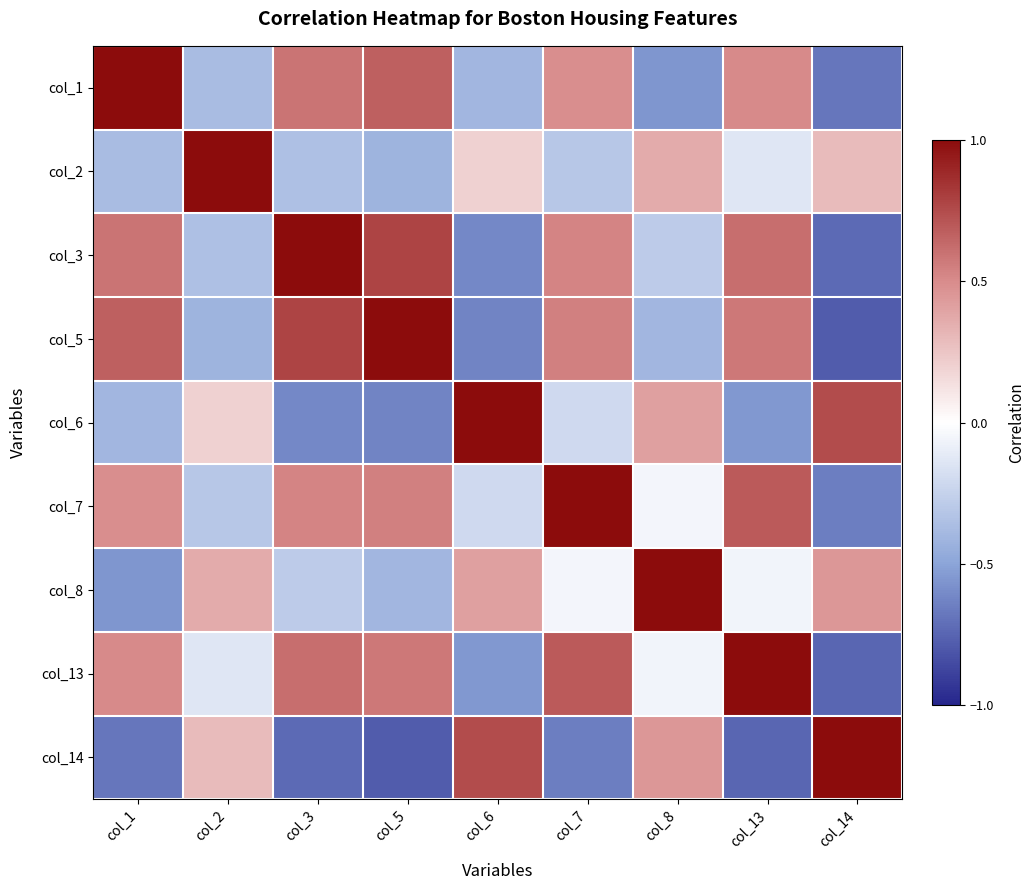

What is the greatest value displayed?

1.0